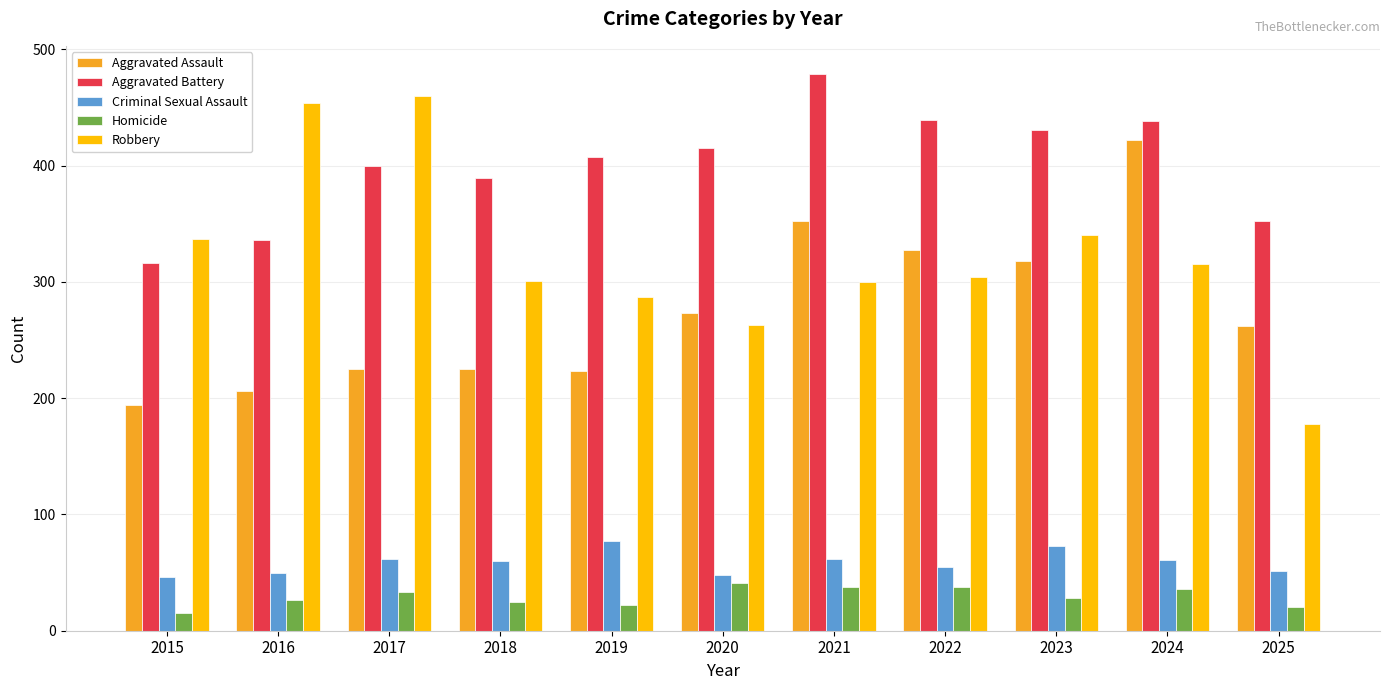

What is the sum of the Robbery values at 2021 and 2015?

637